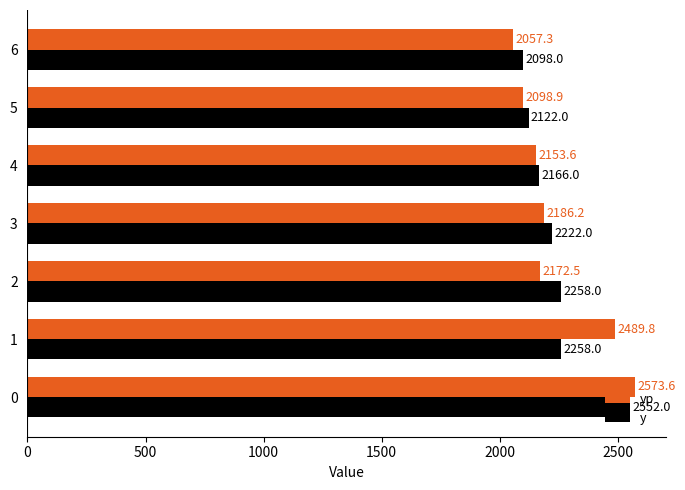

At how many categories does at least one series exceed 2125?

5